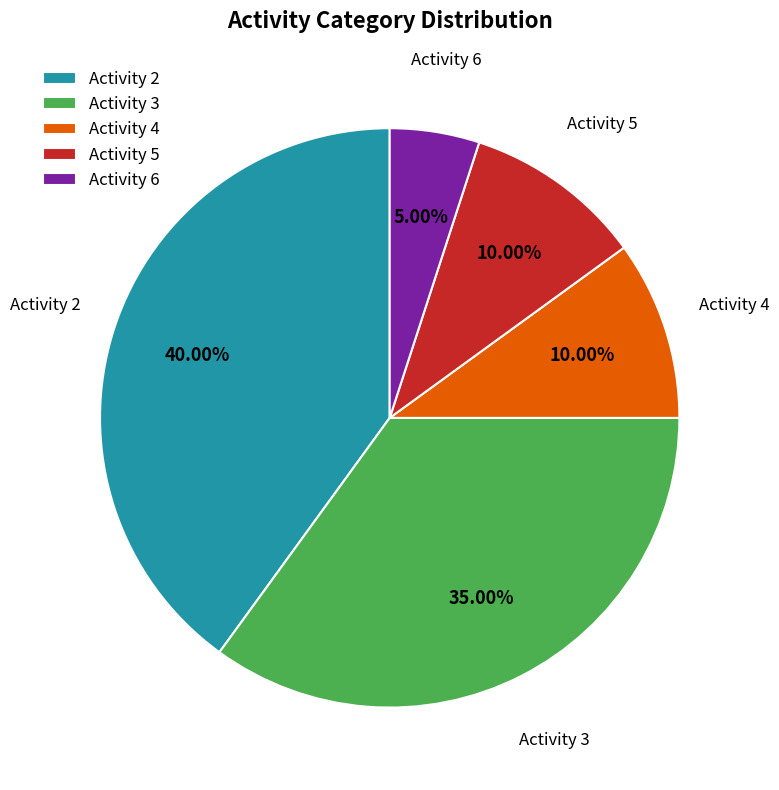

Does any single category account for the majority?

No